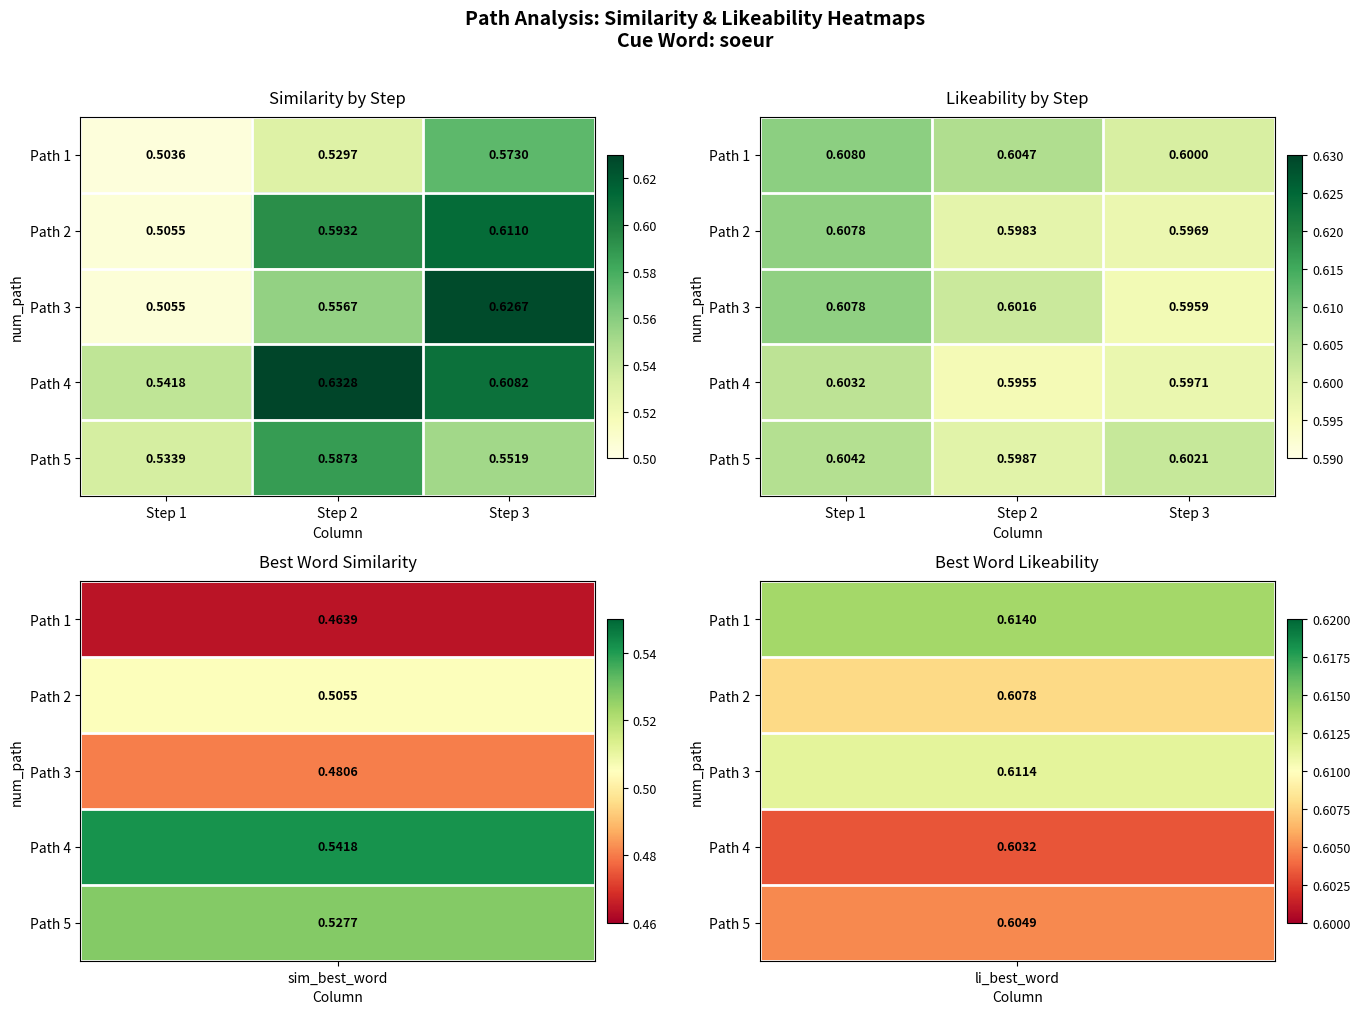

Count the Path 2 values in the range 0 to 1.

3